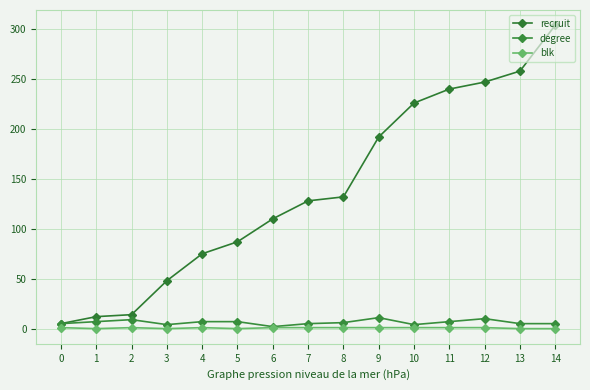

True or false: blk and recruit cross at least once.

False